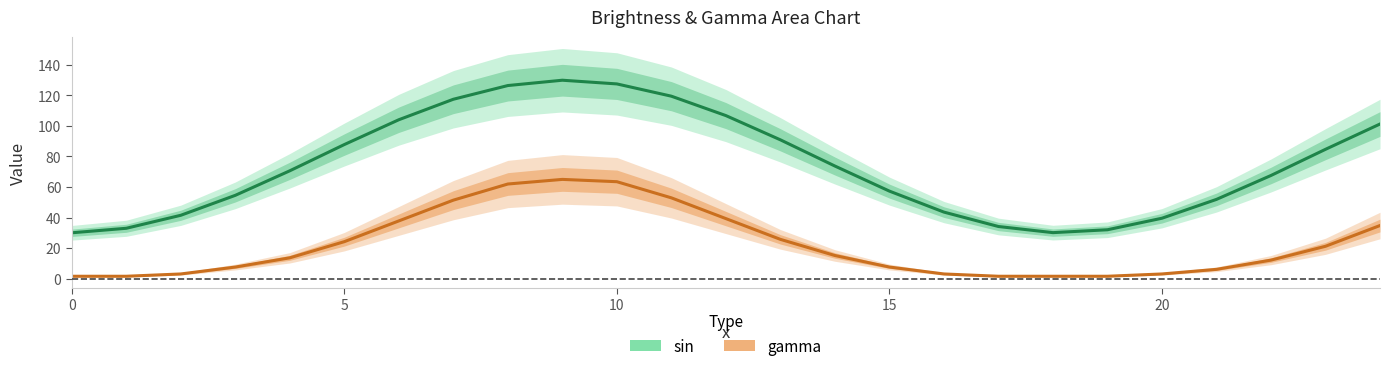

Where is the first local maximum for sin?

9